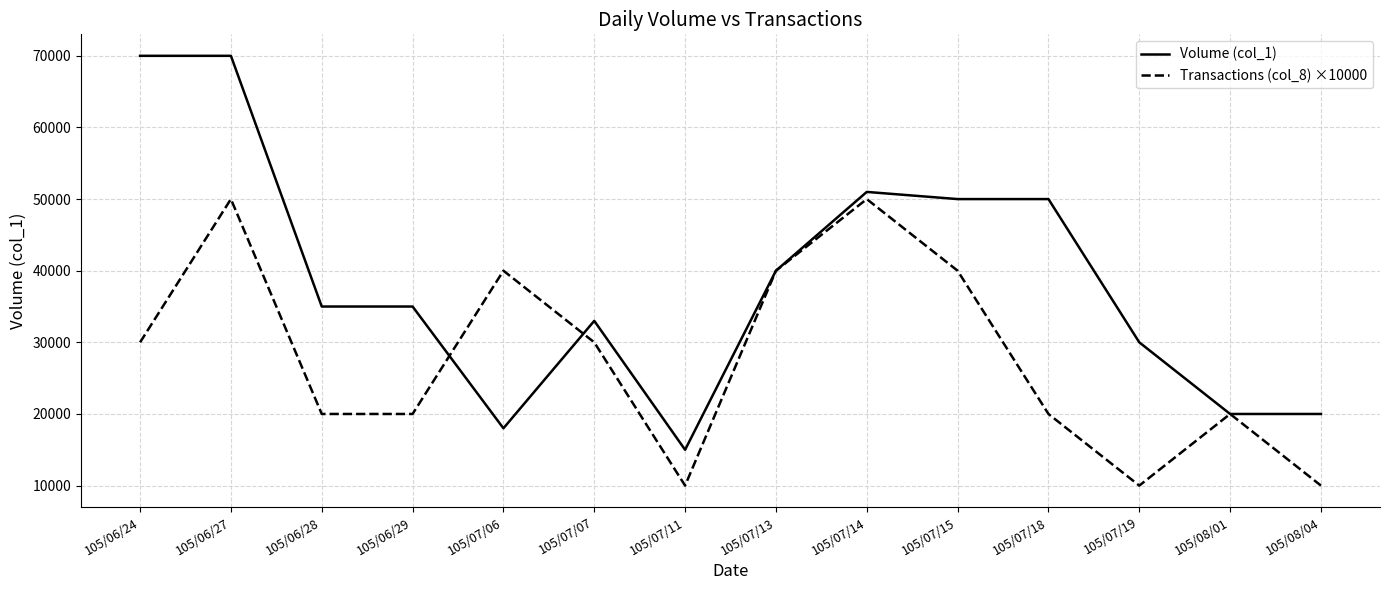

Which series has the widest spread of values?

Volume (col_1)